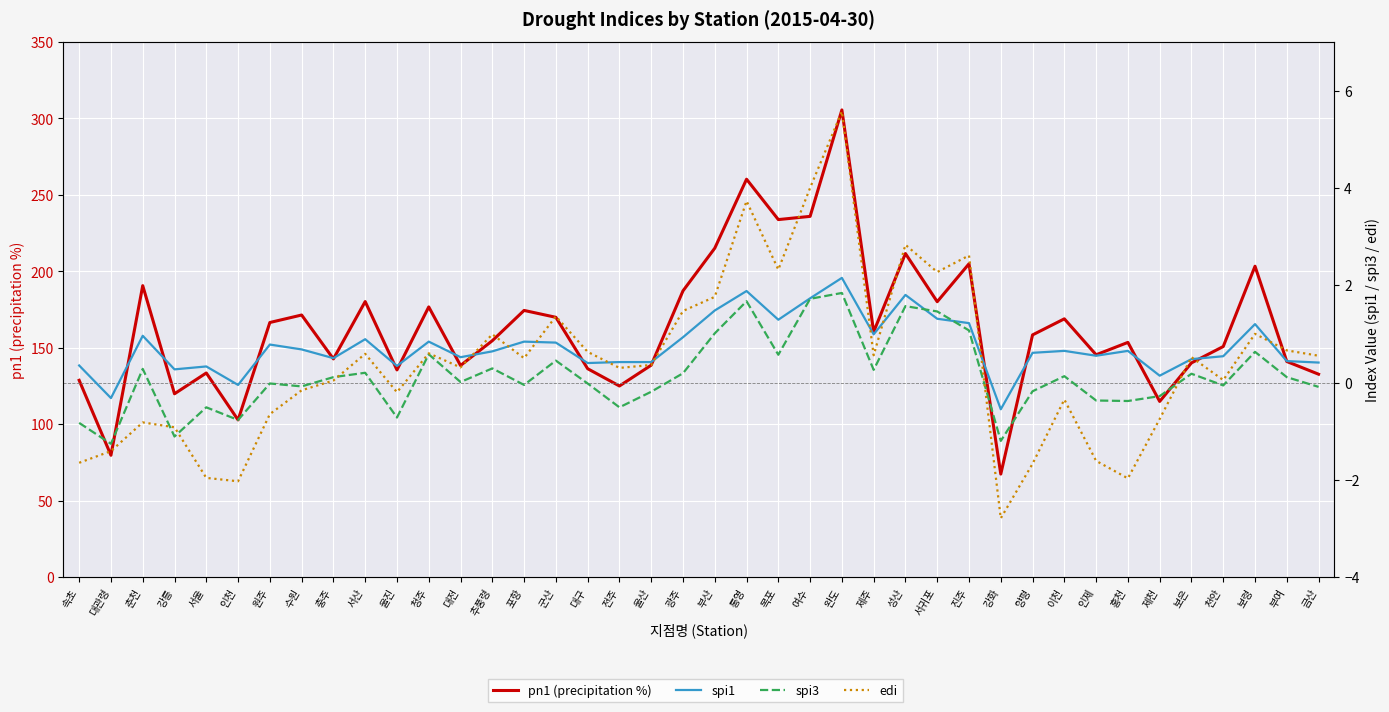

List the labels in order of spi1 value, smallest first.

강화, 대관령, 인천, 제천, 강릉, 서울, 울진, 속초, 대구, 금산, 전주, 울산, 부여, 보은, 충주, 대전, 천안, 인제, 양평, 추풍령, 이천, 홍천, 수원, 원주, 군산, 청주, 포항, 서산, 광주, 춘천, 제주, 보령, 진주, 목포, 서귀포, 부산, 여수, 성산, 통영, 완도